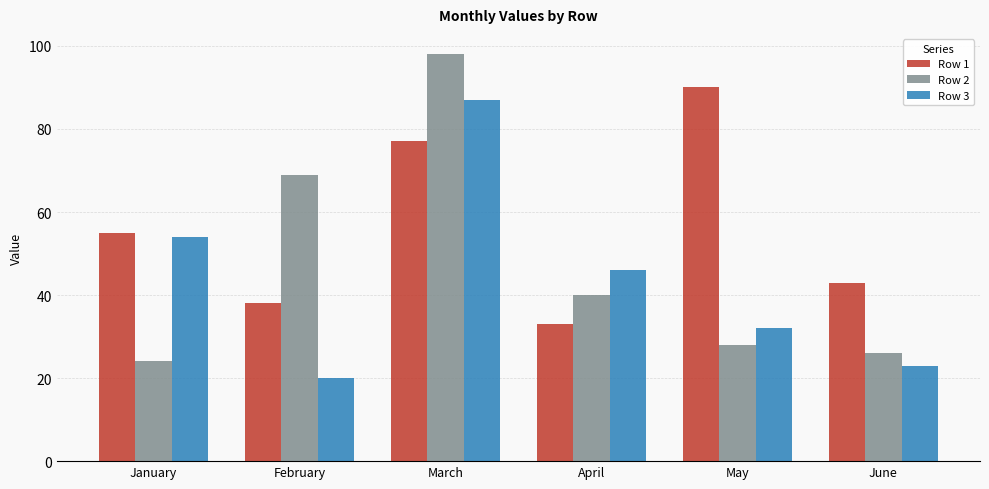

Reading right to left, list all the values displayed in this chart.

Row 1: 43	90	33	77	38	55
Row 2: 26	28	40	98	69	24
Row 3: 23	32	46	87	20	54